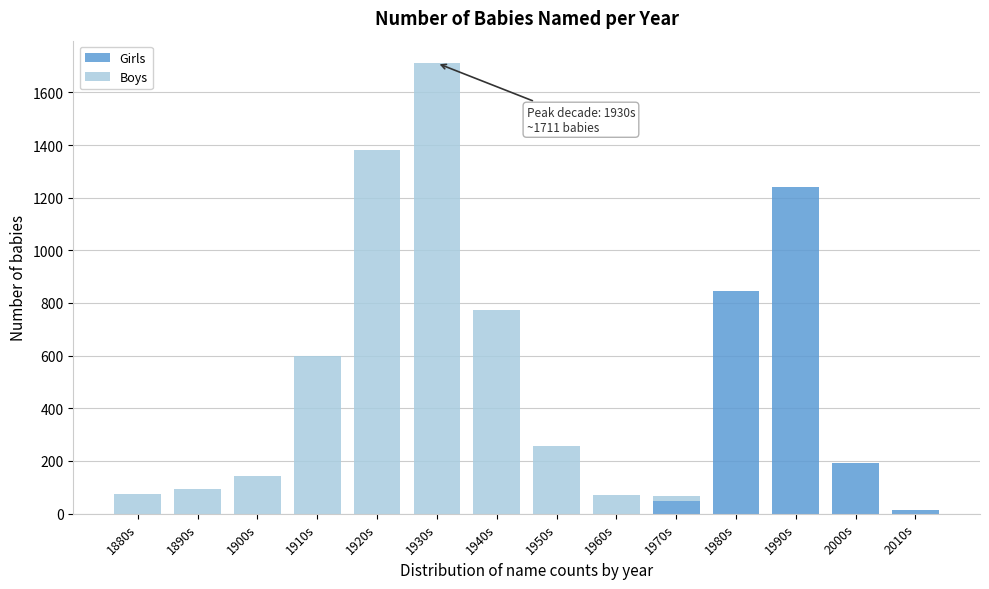

Reading right to left, list the values for the Girls series.

2010s=14	2000s=192	1990s=1239	1980s=847	1970s=49	1960s=0	1950s=0	1940s=0	1930s=0	1920s=0	1910s=0	1900s=0	1890s=0	1880s=0